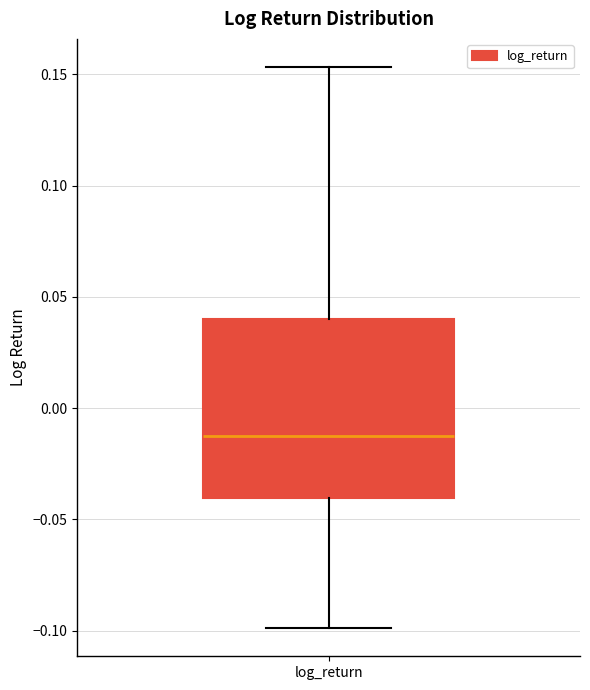

Transcribe this box plot: give where the median line is, the range the box spans, and where the two whiskers end, as read against the y-axis. The values are not printed on the chart, so give them approximately, as read against the axis.

median -0.015, box -0.040 to 0.040, whiskers -0.100 to 0.155